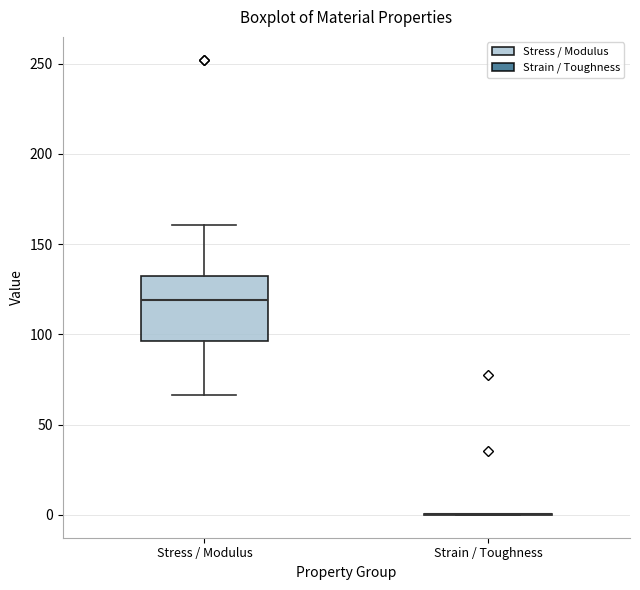

Comparing the boxes themselves (not the whiskers), which one is the tallest?

Stress / Modulus